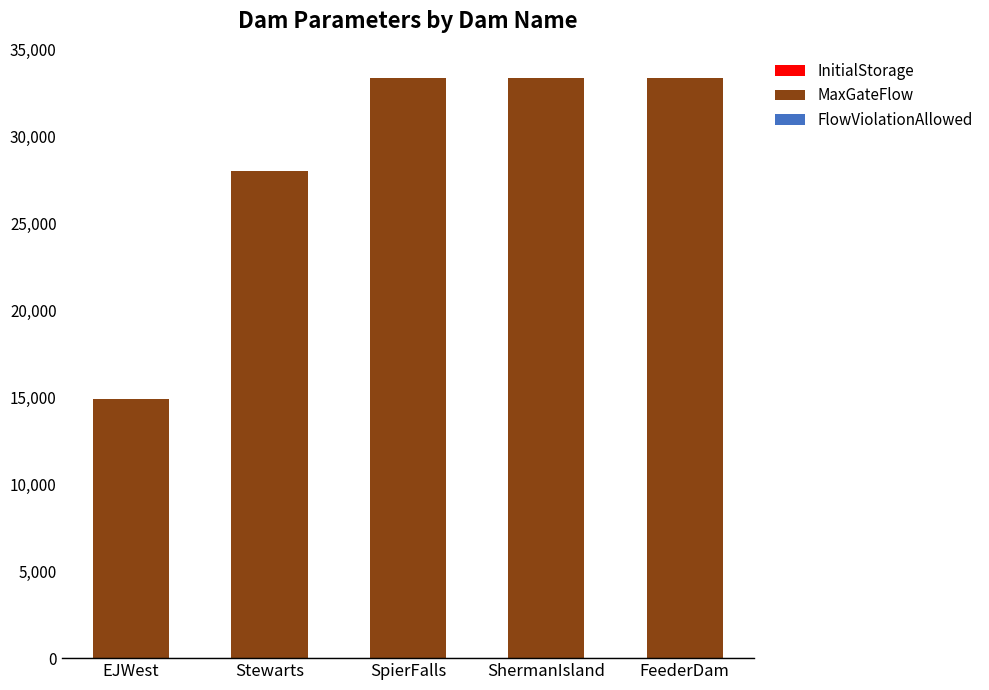

Which category has the highest value in the FlowViolationAllowed series?

EJWest